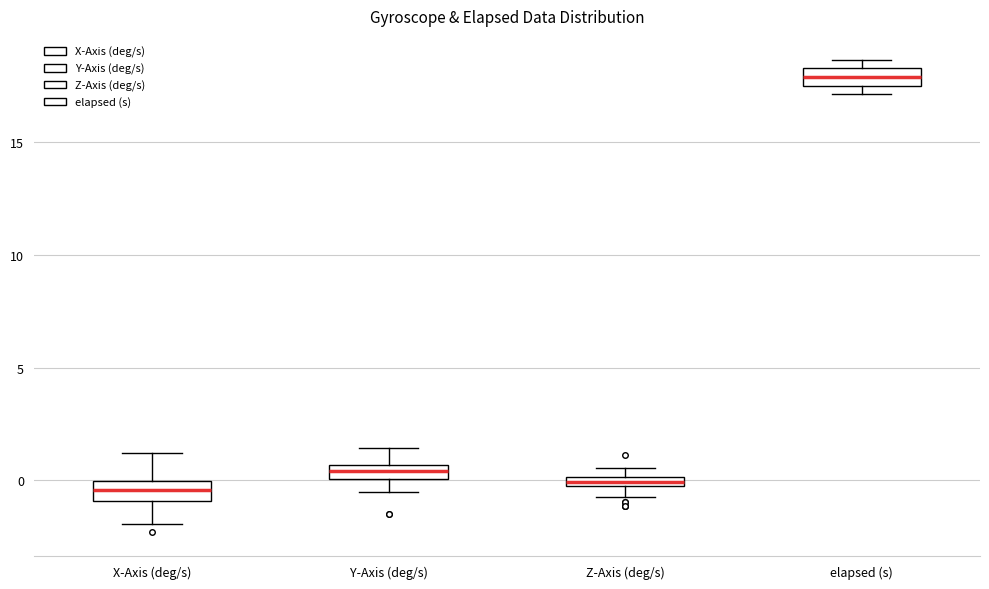

Where is the upper edge of the box for elapsed (s) on the y-axis? The values are not printed on the chart, so give them approximately, as read against the axis.

18.5